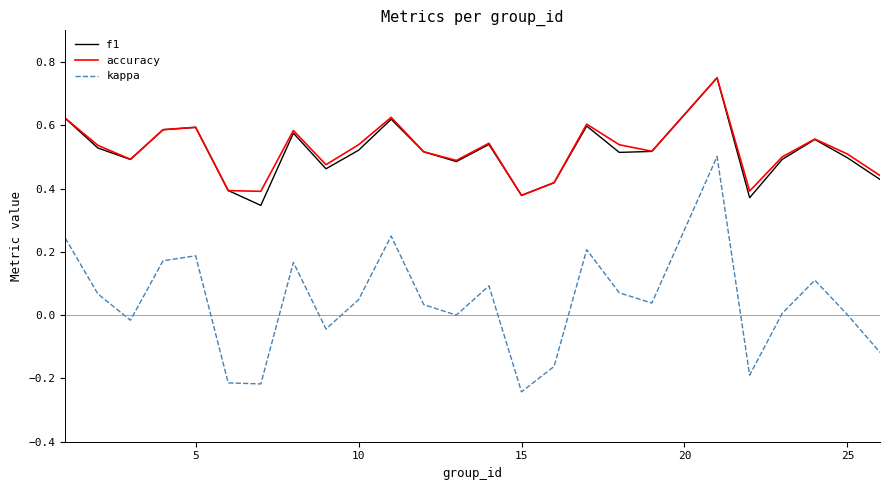

True or false: kappa and f1 cross at least once.

False